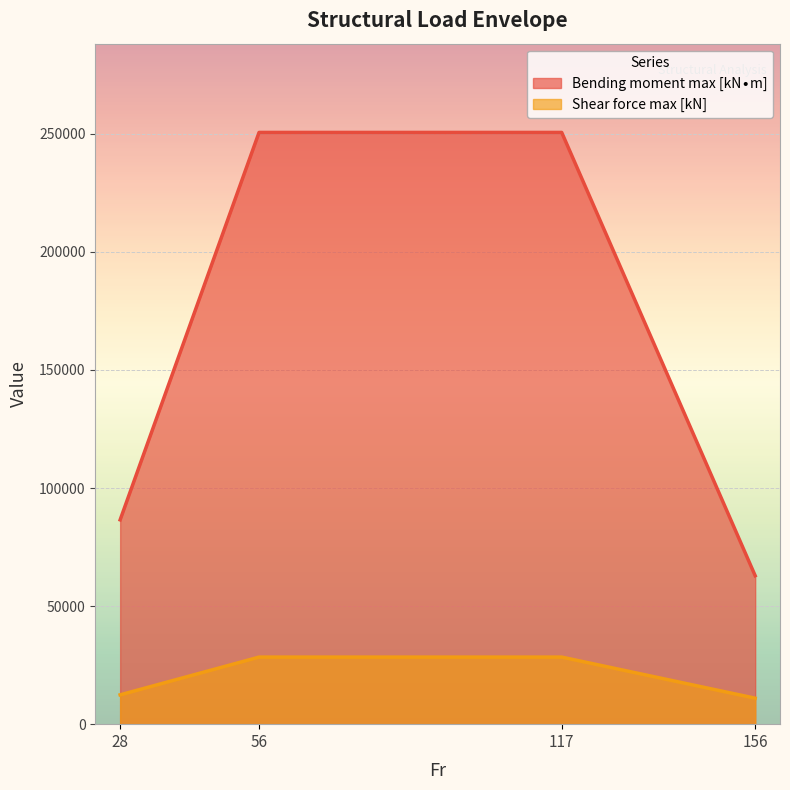

What is the difference between the maximum and second lowest values in the Bending moment max [kN∙m] series?

164056